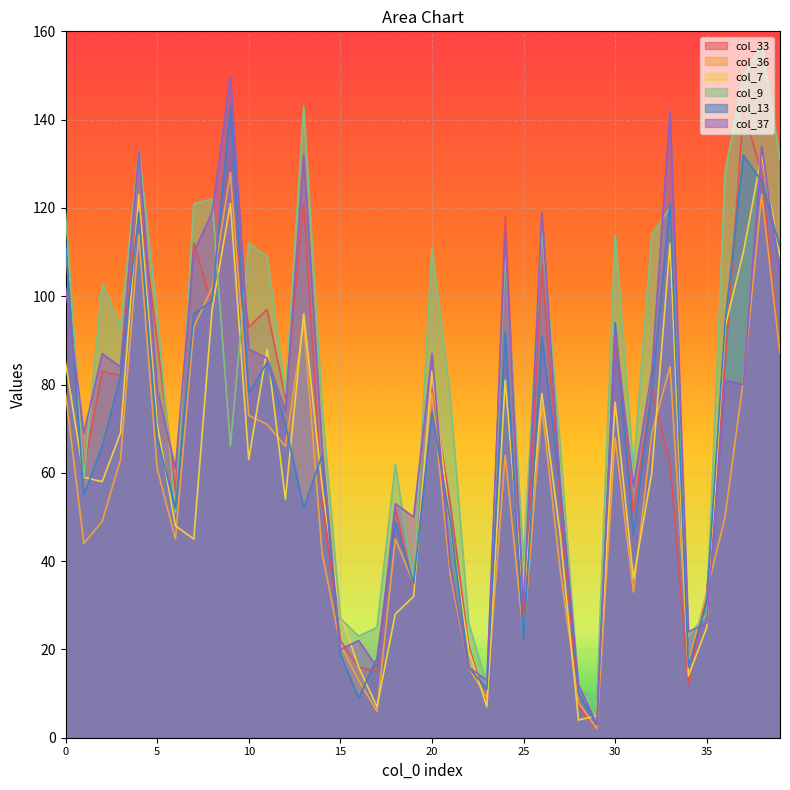

True or false: col_9 and col_33 cross at least once.

True